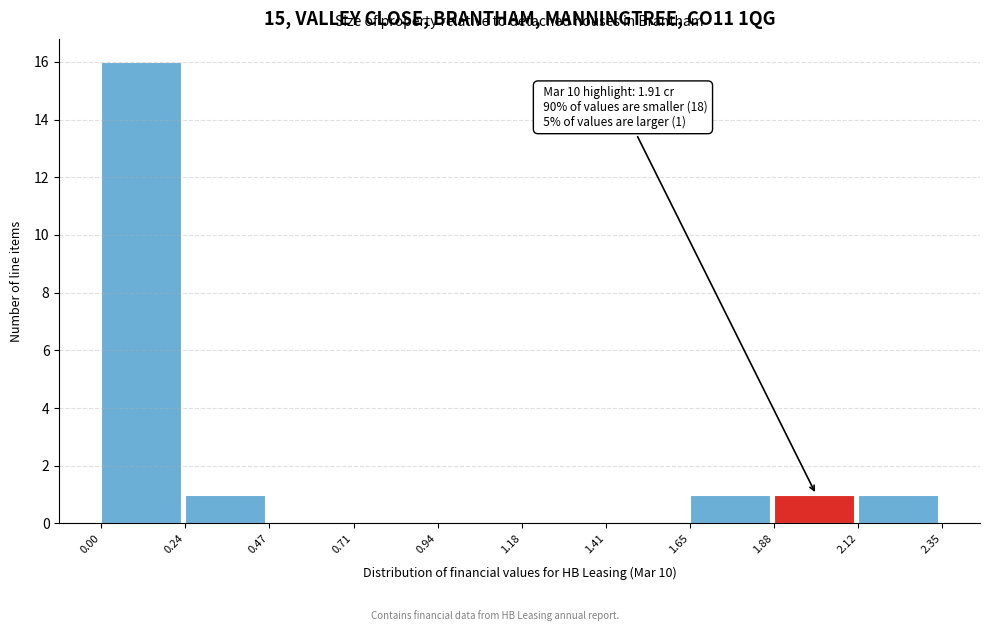

Which range on the x-axis has the tallest bar?

0.00 to 0.24